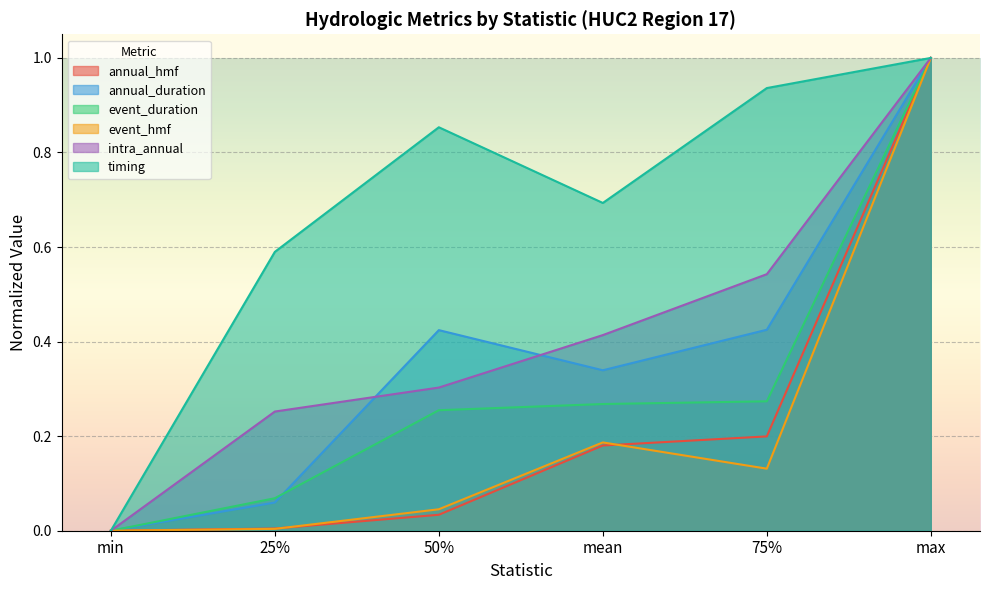

What are all the series names shown in the legend?

annual_hmf, annual_duration, event_duration, event_hmf, intra_annual, timing